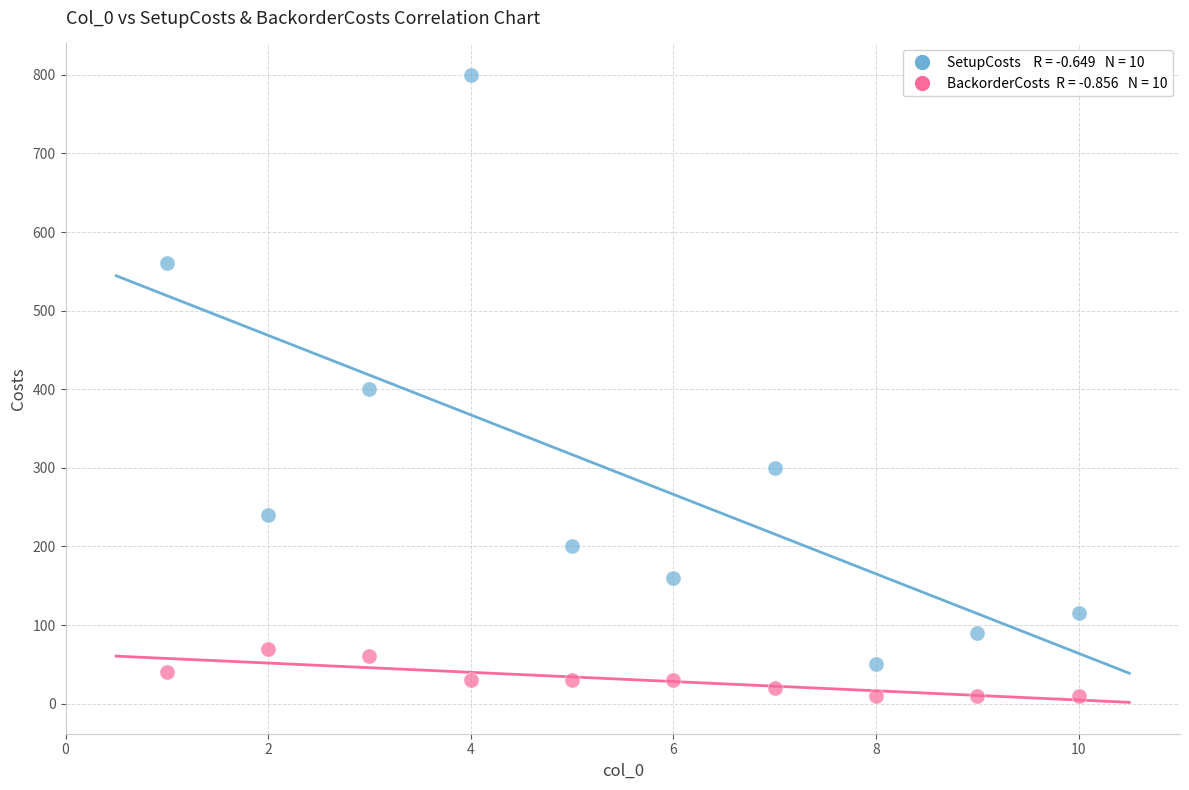

Across all data points, what is the range of X values (max minus min)?

9